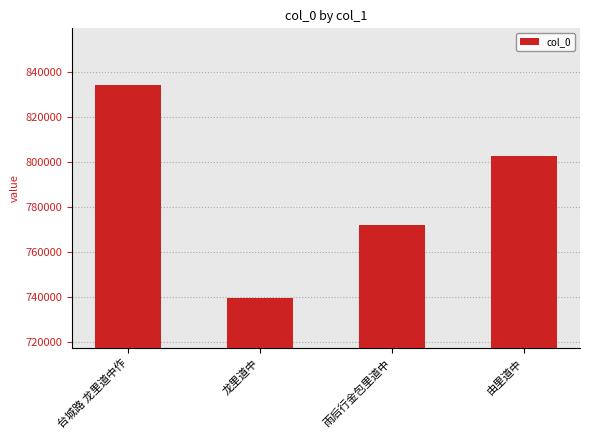

The chart shows a value of 287956 at 台城路 龙里道中作. True or false?

False